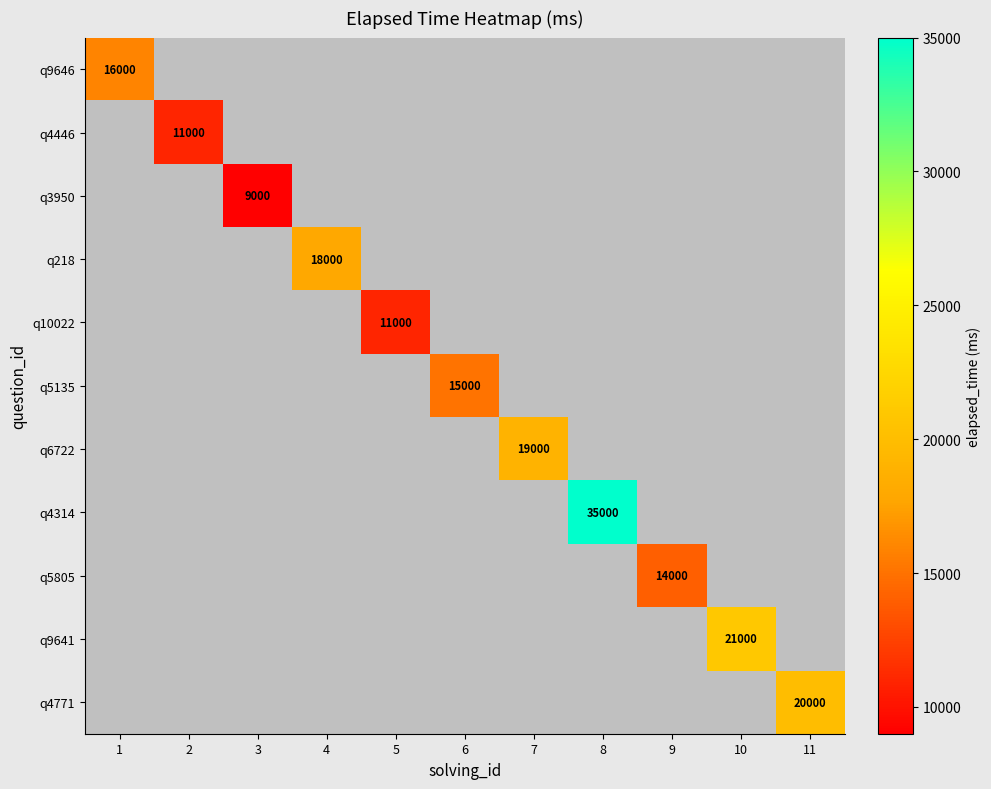

Is it true that q4314 equals 35000 at 8?

True